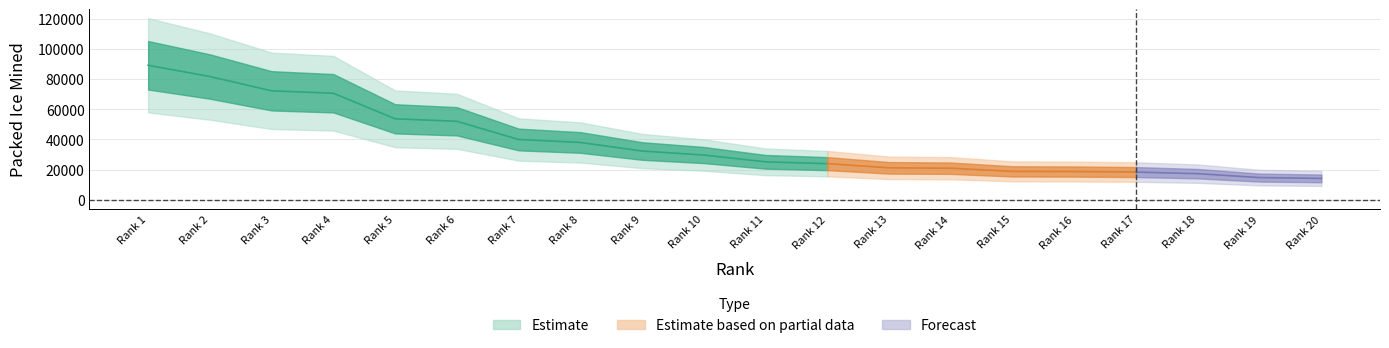

True or false: the data has more than 0 interior local peaks.

False